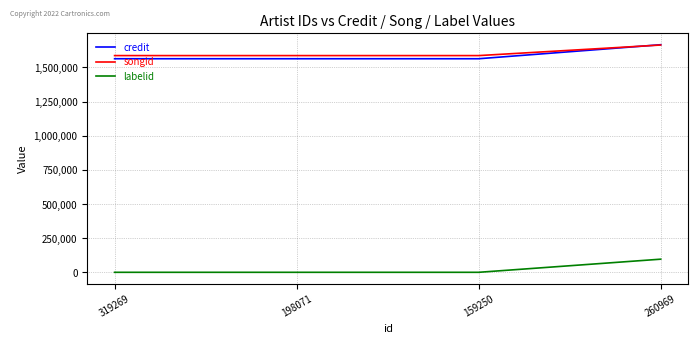

What is the maximum value shown in the chart?

1666556